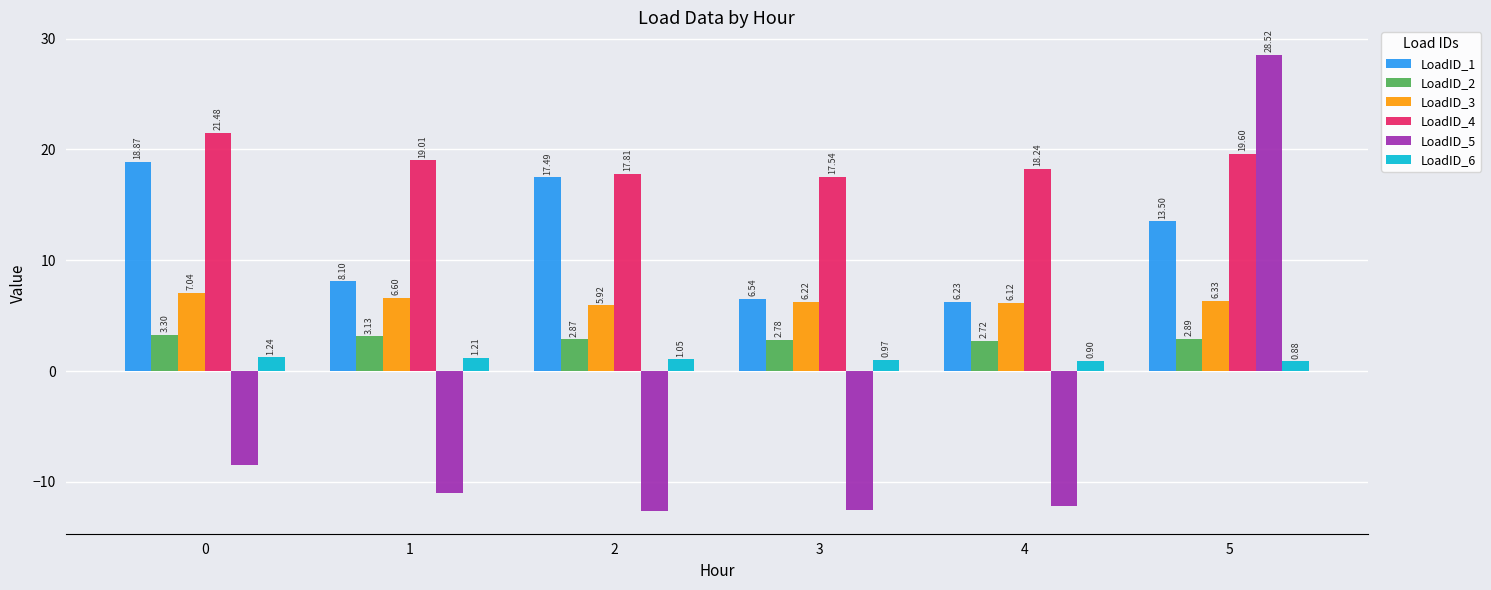

What is the difference between the second highest and second lowest values in the LoadID_5 series?

4.1